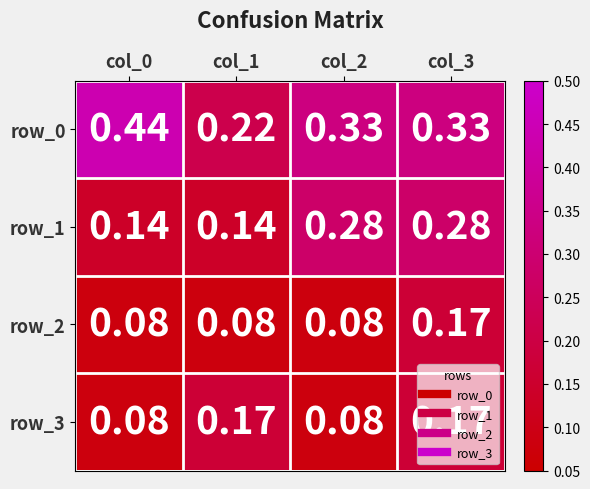

How many row_1 values are between 0 and 1?

4